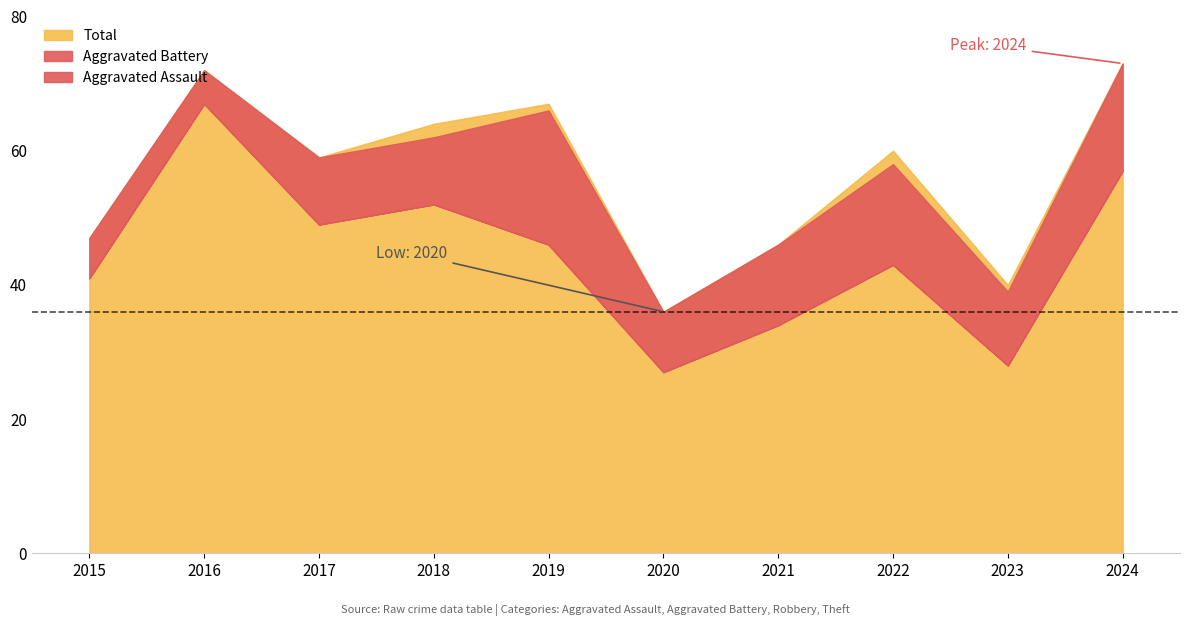

True or false: Aggravated Assault and Total cross at least once.

False